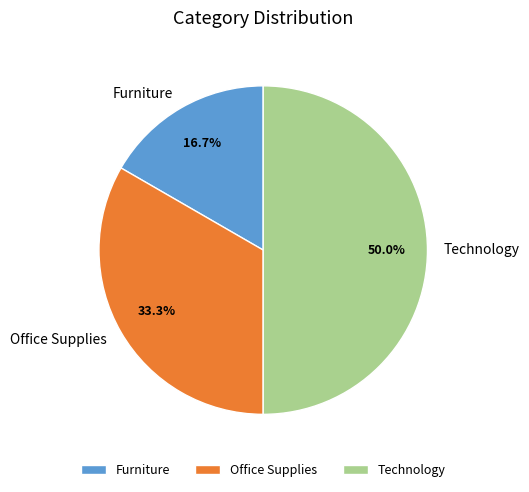

Count the number of slices in the pie.

3